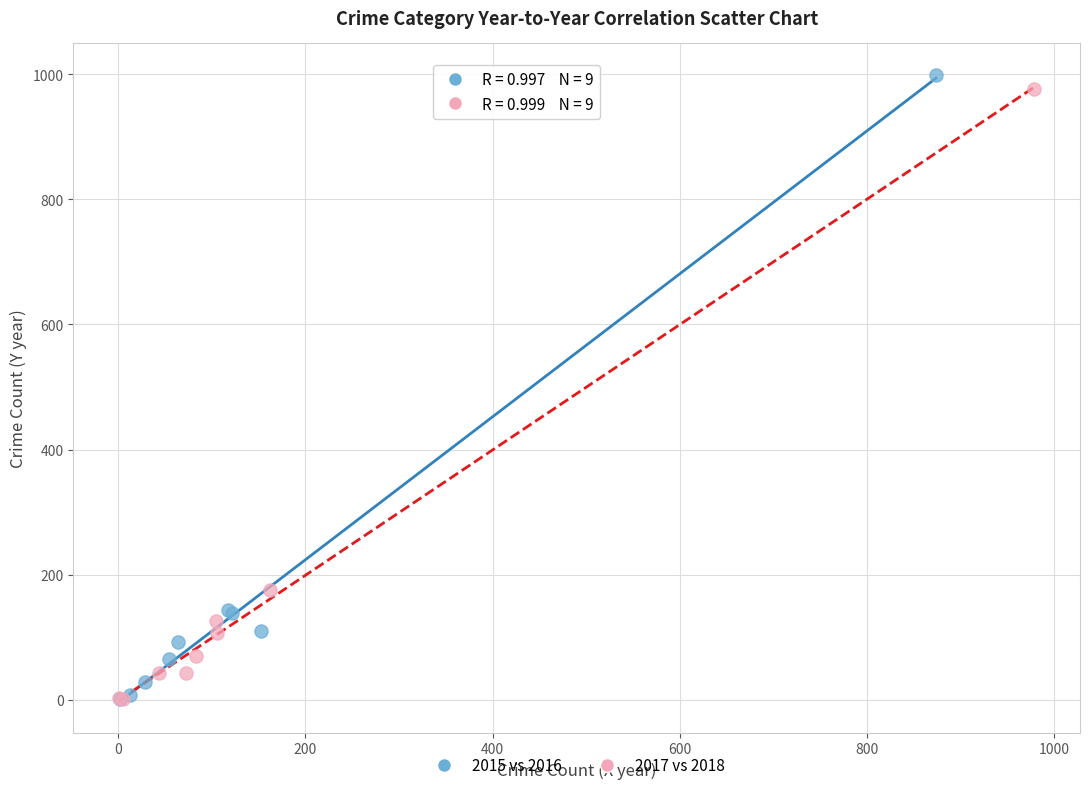

Which series has the widest spread of Y values?

2015 vs 2016